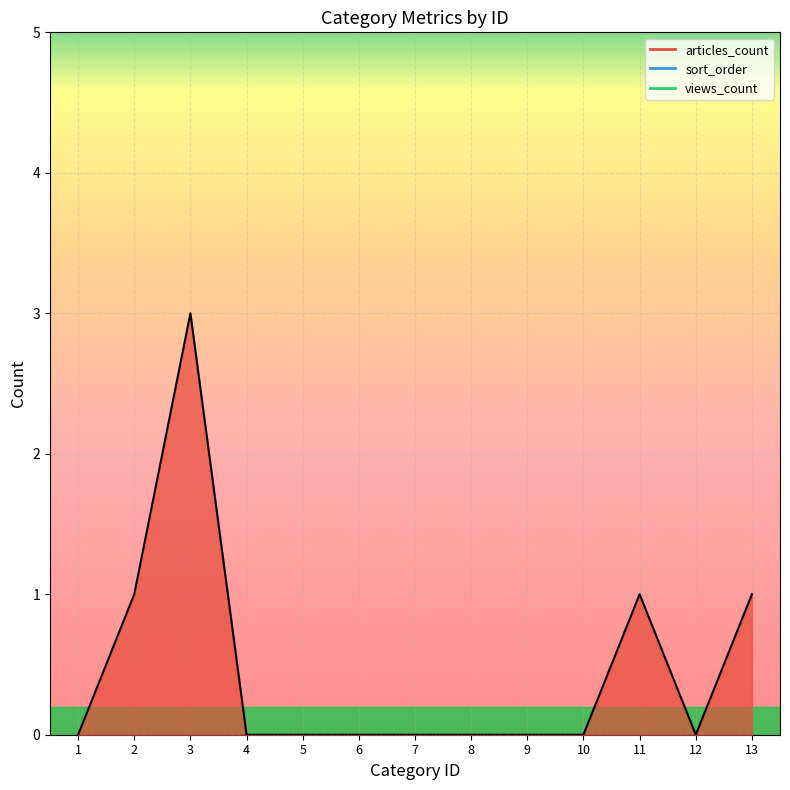

How many data points in articles_count are above 0?

4